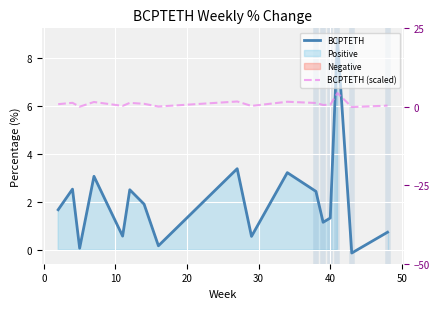

True or false: BCPTETH and BCPTETH (scaled) intersect in this chart.

True